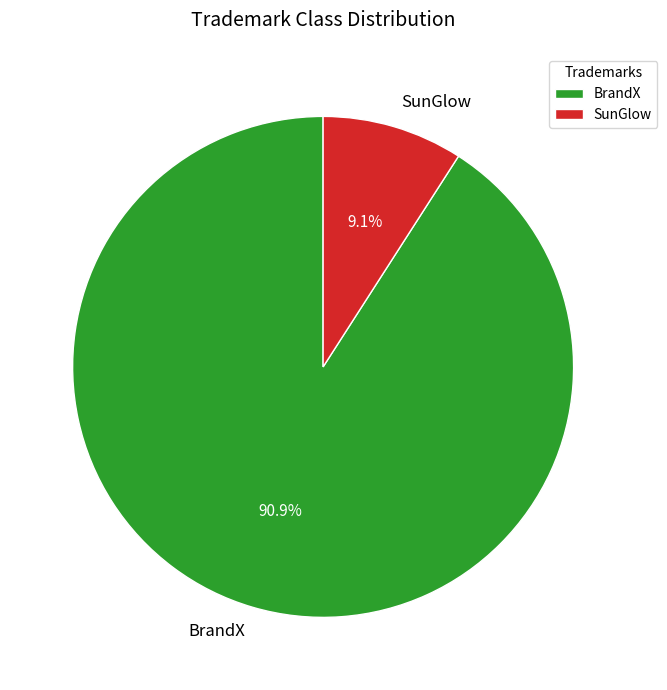

What percentage is the SunGlow slice, to the nearest percent?

9%